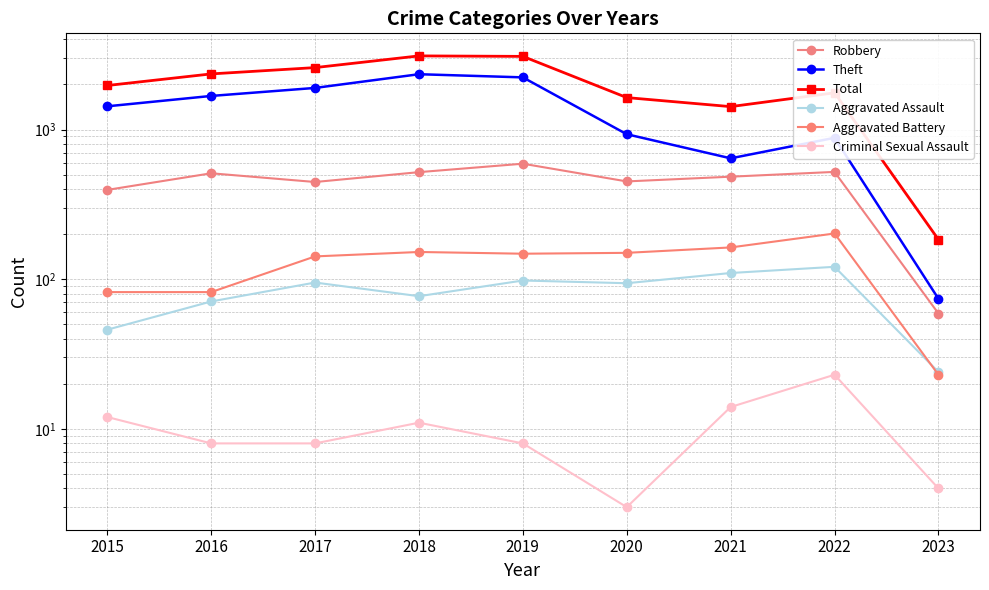

Reading right to left, transcribe all the data shown in this chart.

Robbery: 59	521	484	450	591	519	446	510	395
Theft: 74	880	642	930	2230	2341	1896	1676	1429
Total: 184	1759	1422	1634	3080	3103	2592	2352	1968
Aggravated Assault: 24	121	110	94	98	77	95	71	46
Aggravated Battery: 23	202	163	150	148	152	142	82	82
Criminal Sexual Assault: 4	23	14	3	8	11	8	8	12